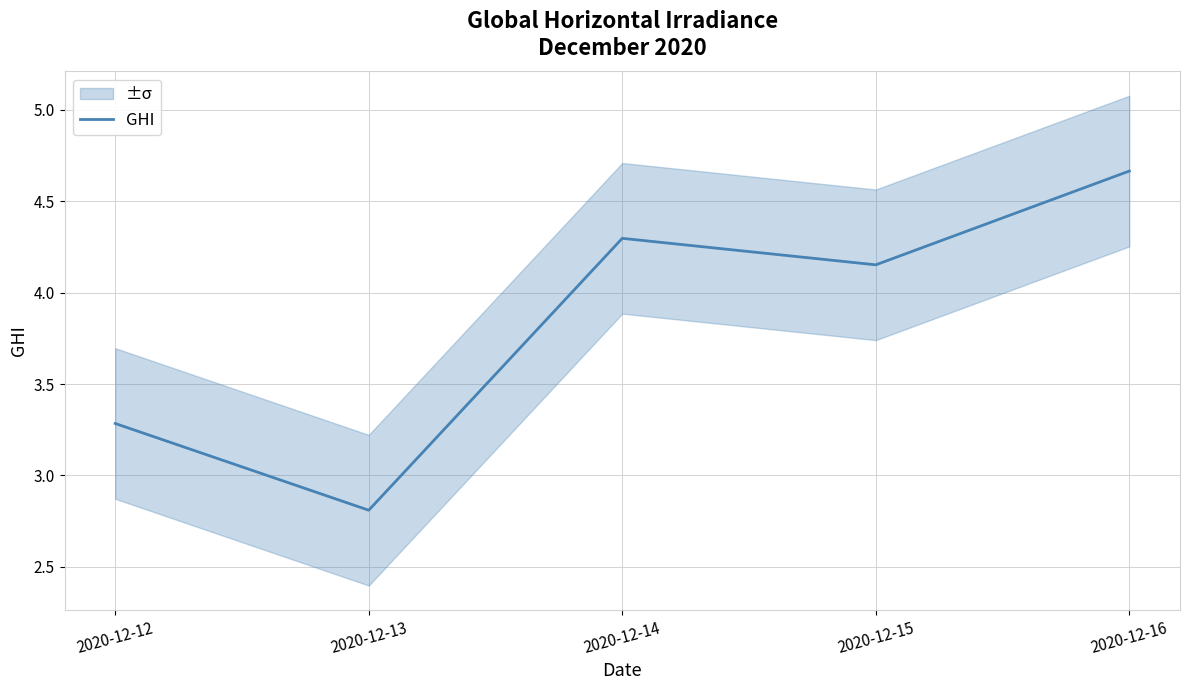

How many lines are shown in the chart?

1